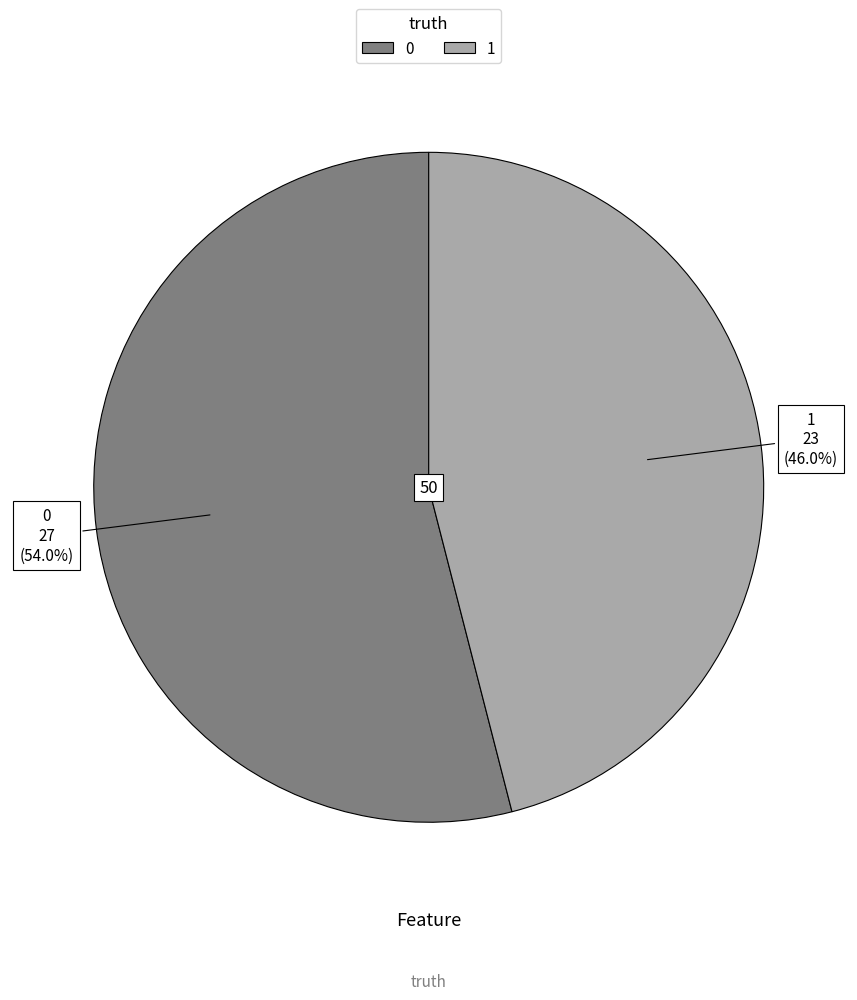

Rank the categories by value from lowest to highest.

1, 0